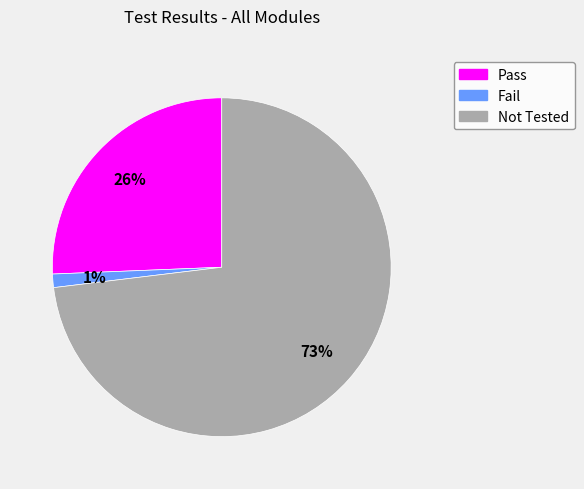

Which category has the smallest portion of the pie?

Fail